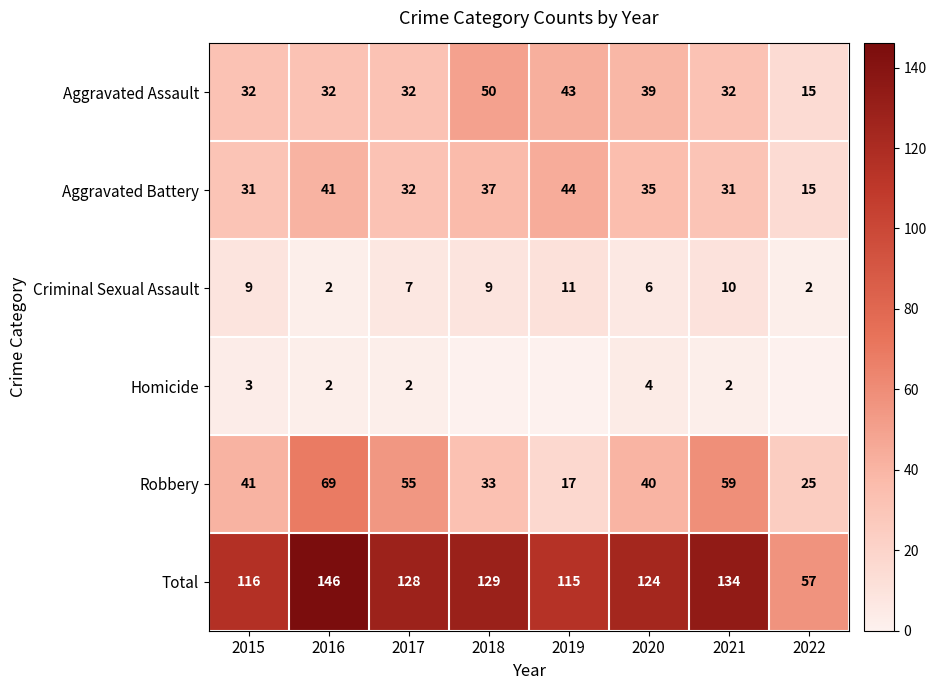

Count the Criminal Sexual Assault values in the range 6 to 10.

5